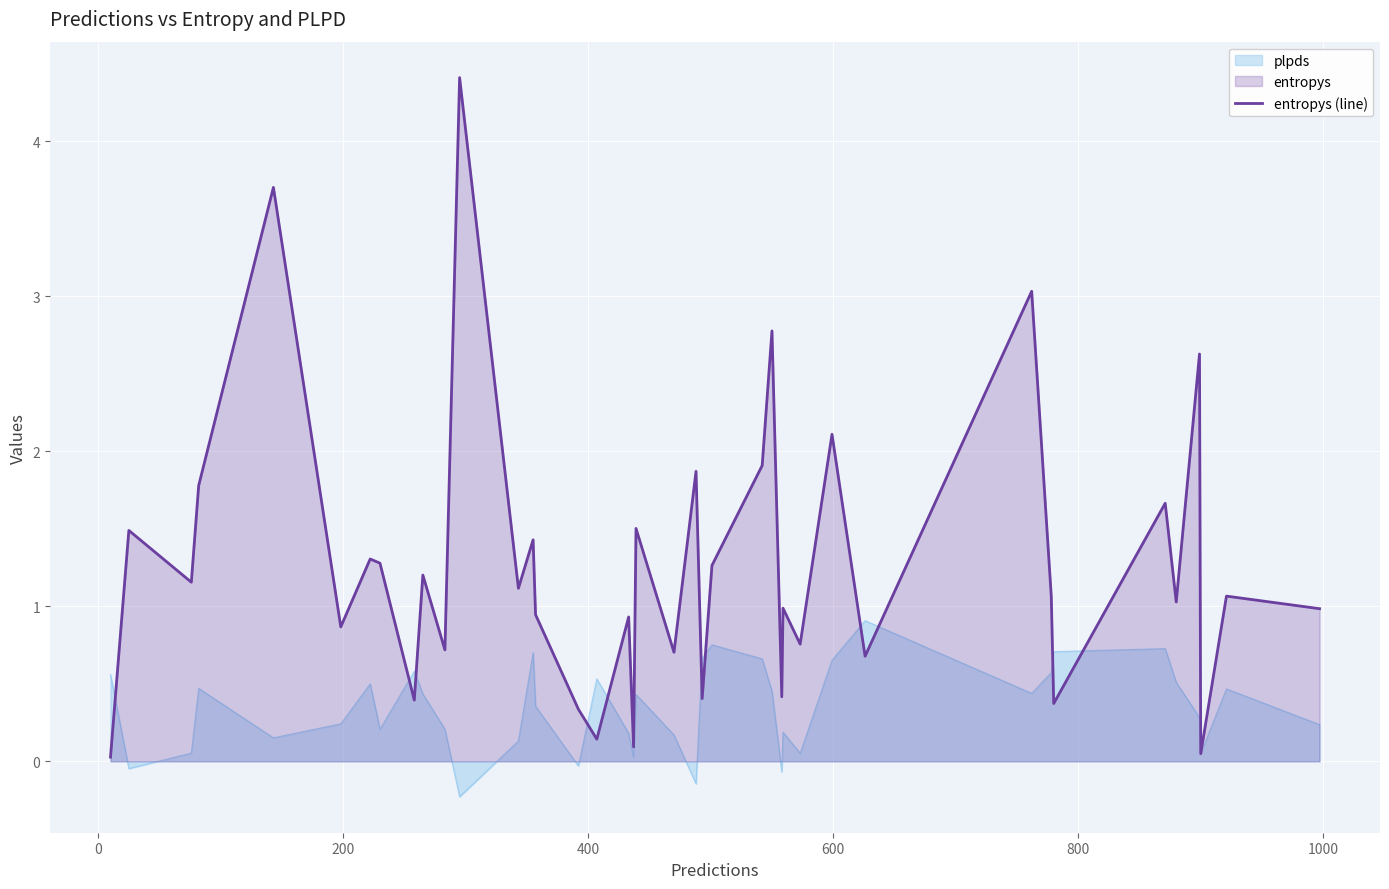

How many values exceed 1?

22